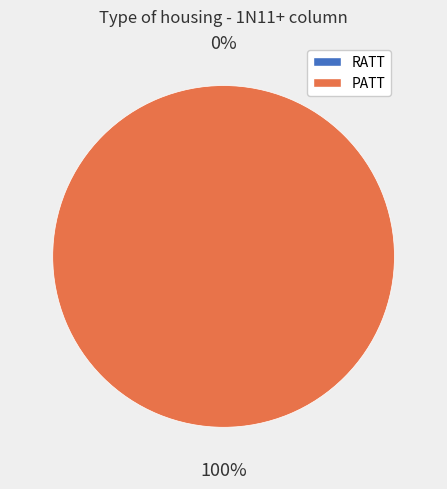

How many slices are in this pie chart?

2